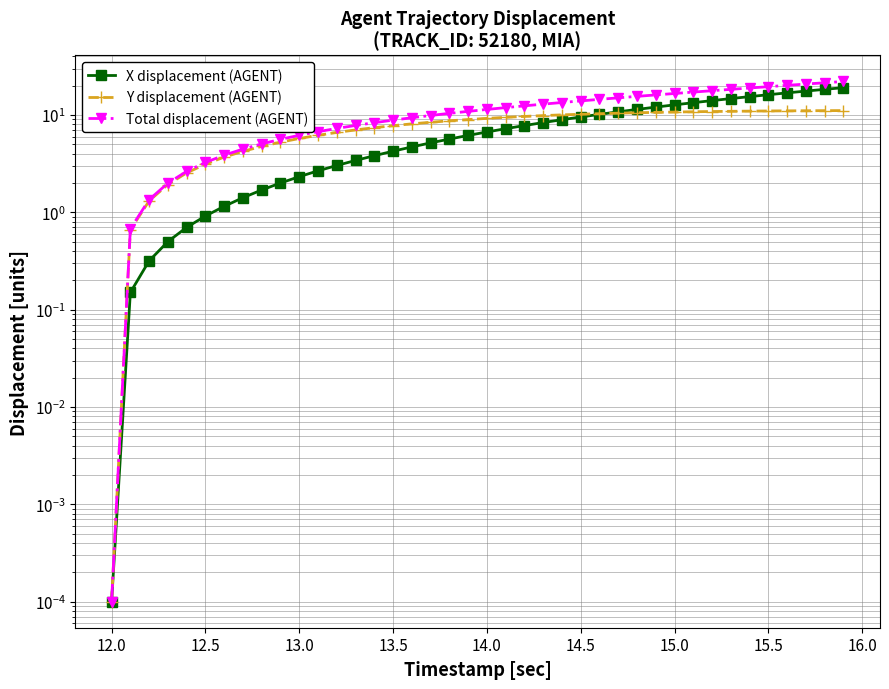

How many data points does each series have?

40